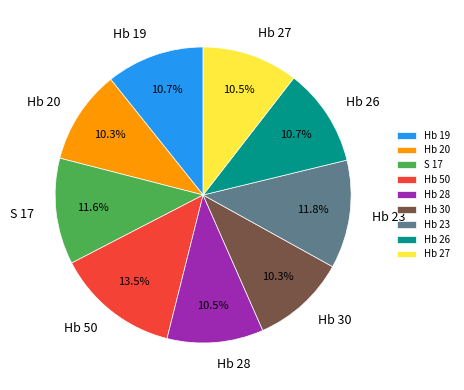

Is there any slice that represents more than half of the pie?

No